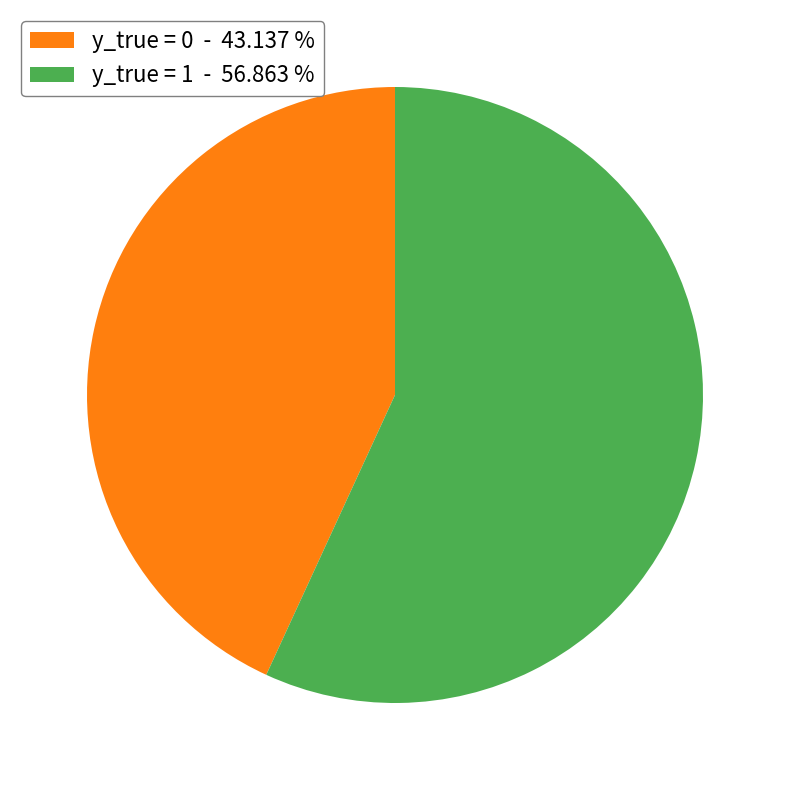

Which category accounts for the majority?

y_true = 1 - 56.863 %